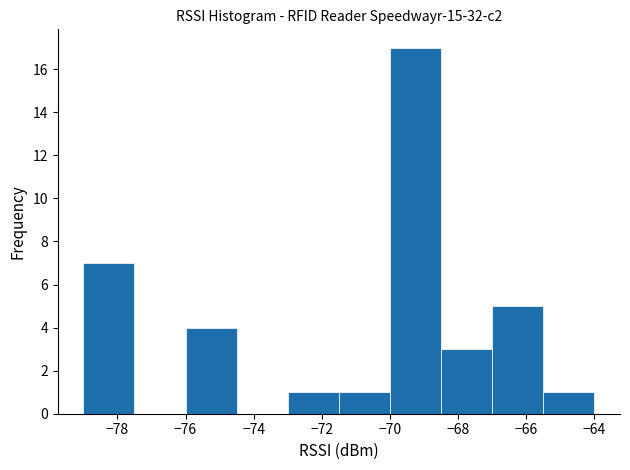

What is the height of the bar covering -71.5 to -70.0 on the x-axis? Neither the bar edges nor the heights are printed on the chart, so give them approximately, as read against the axes.

1